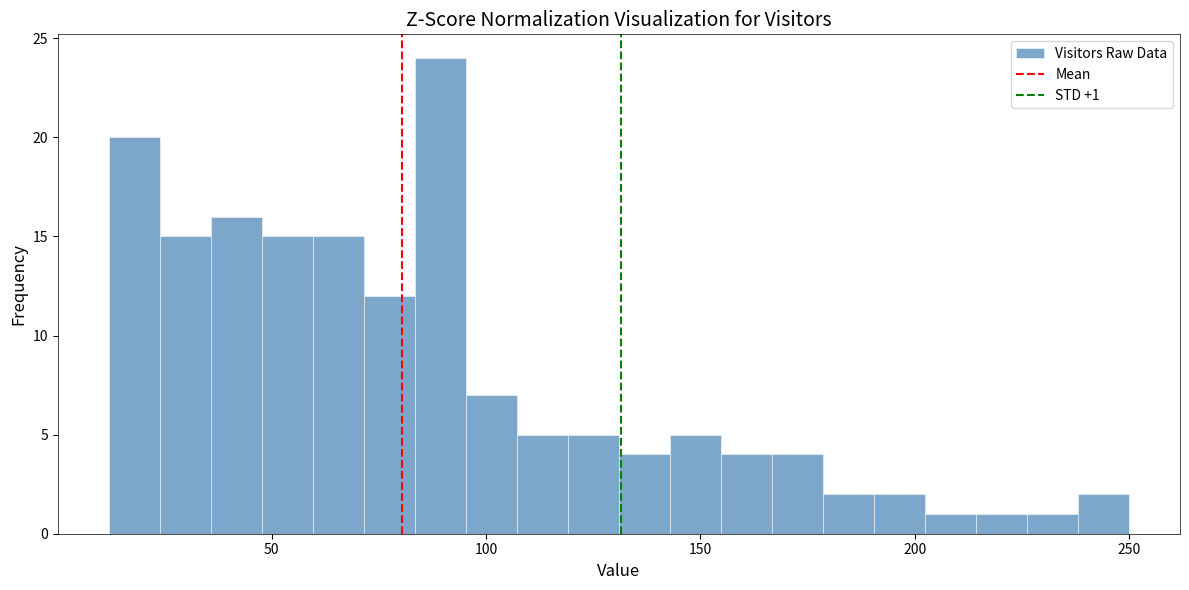

Read against the x-axis, roughly where is the centre of the tallest bar?

90